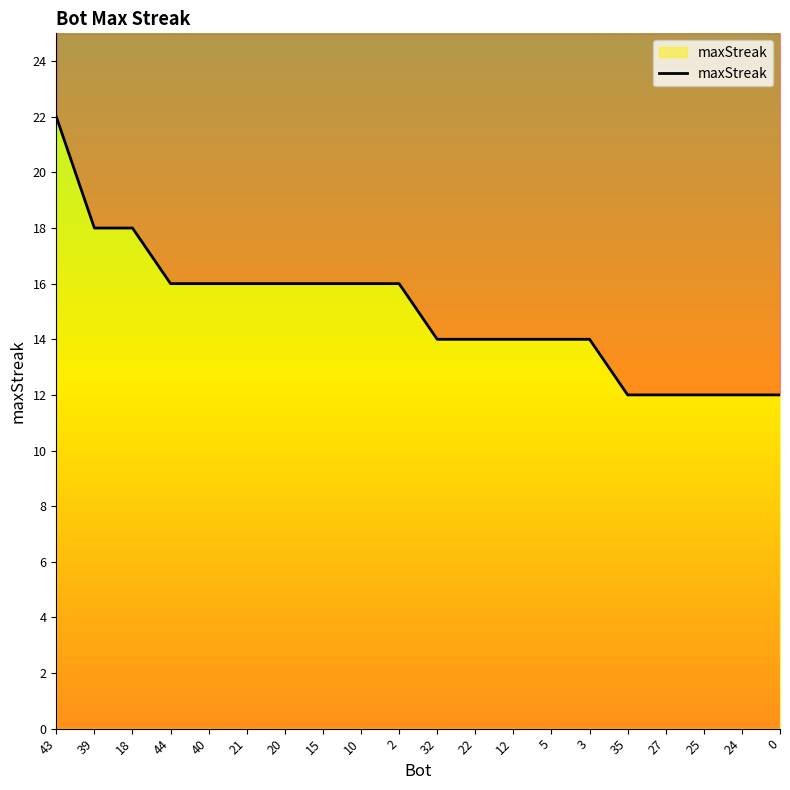

Reading left to right, list all the values displayed in this chart.

43=22	39=18	18=18	44=16	40=16	21=16	20=16	15=16	10=16	2=16	32=14	22=14	12=14	5=14	3=14	35=12	27=12	25=12	24=12	0=12